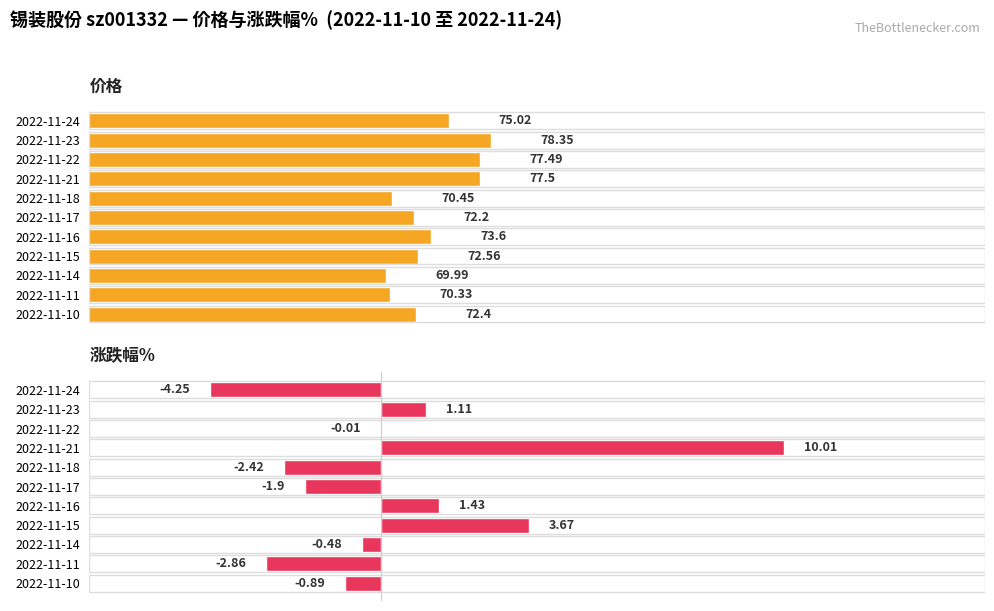

How many bars are there in total?

22